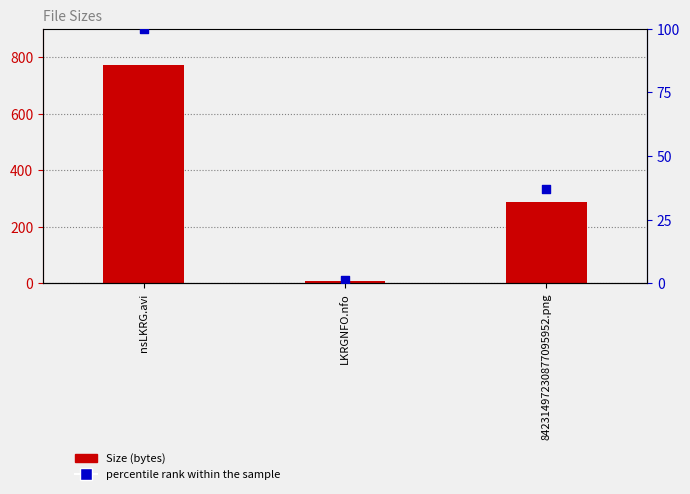

Which series contains the highest Y value?

Size